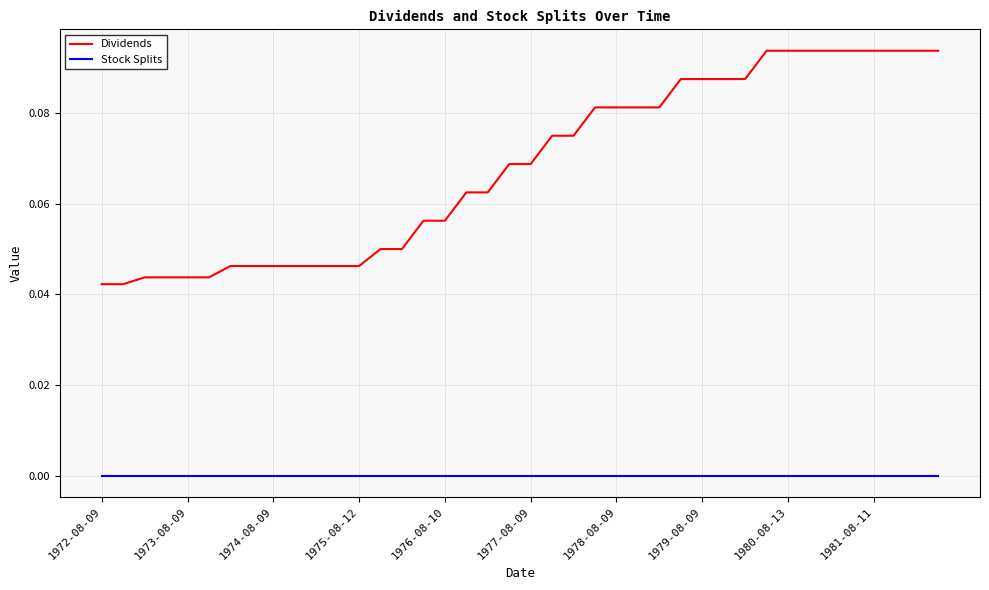

List the series in order of their overall mean, highest first.

Dividends, Stock Splits